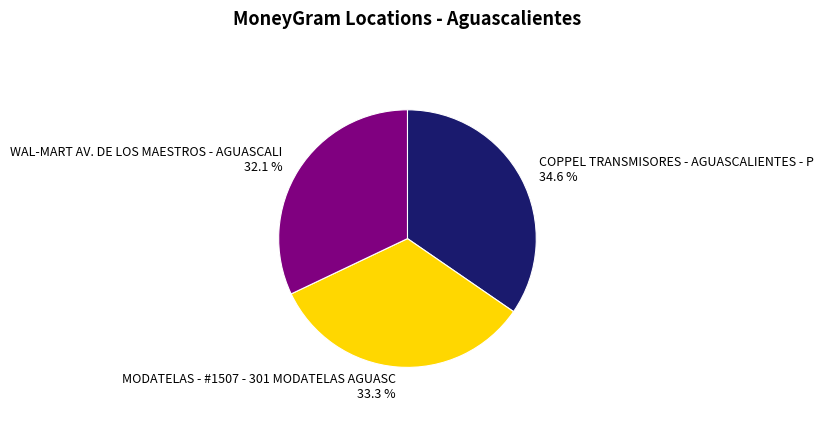

Does COPPEL TRANSMISORES - AGUASCALIENTES - P represent more than half of the total?

No